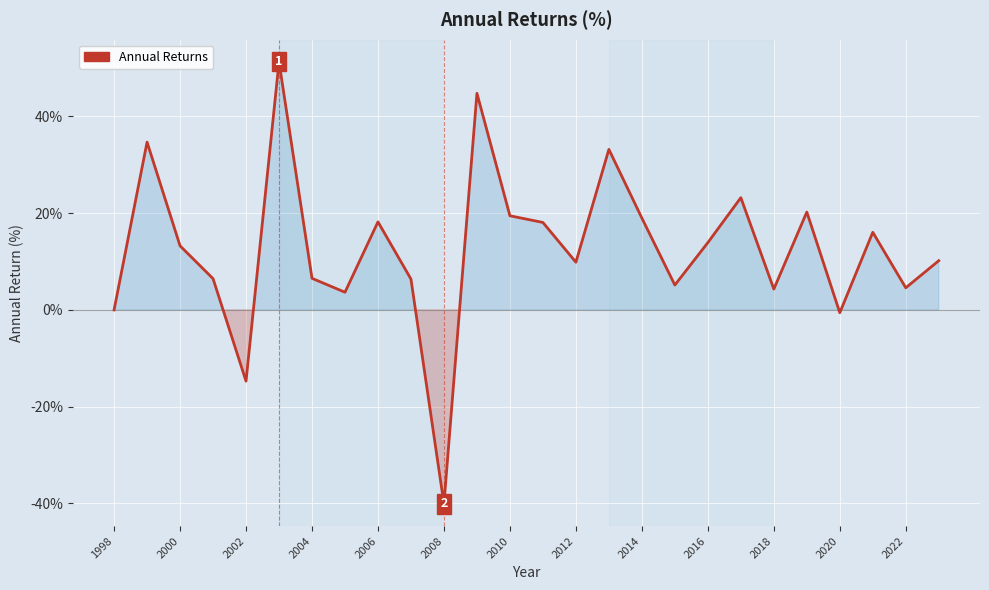

What is the greatest value displayed?

51.3